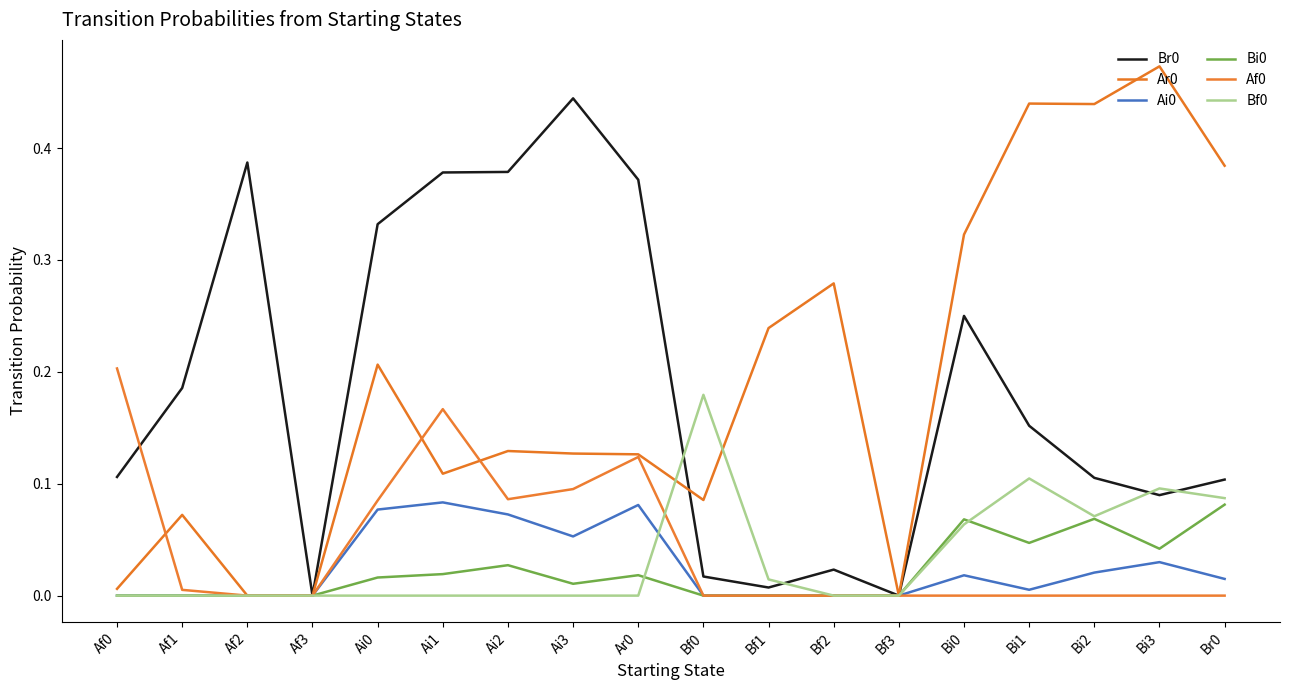

Which series has the largest range (max minus min)?

Ar0